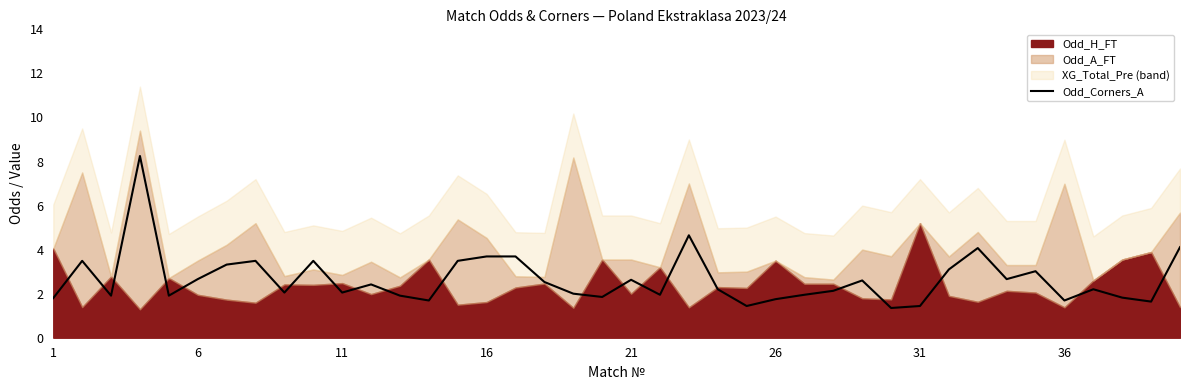

True or false: there are more than 0 points higher than both neighbors.

True